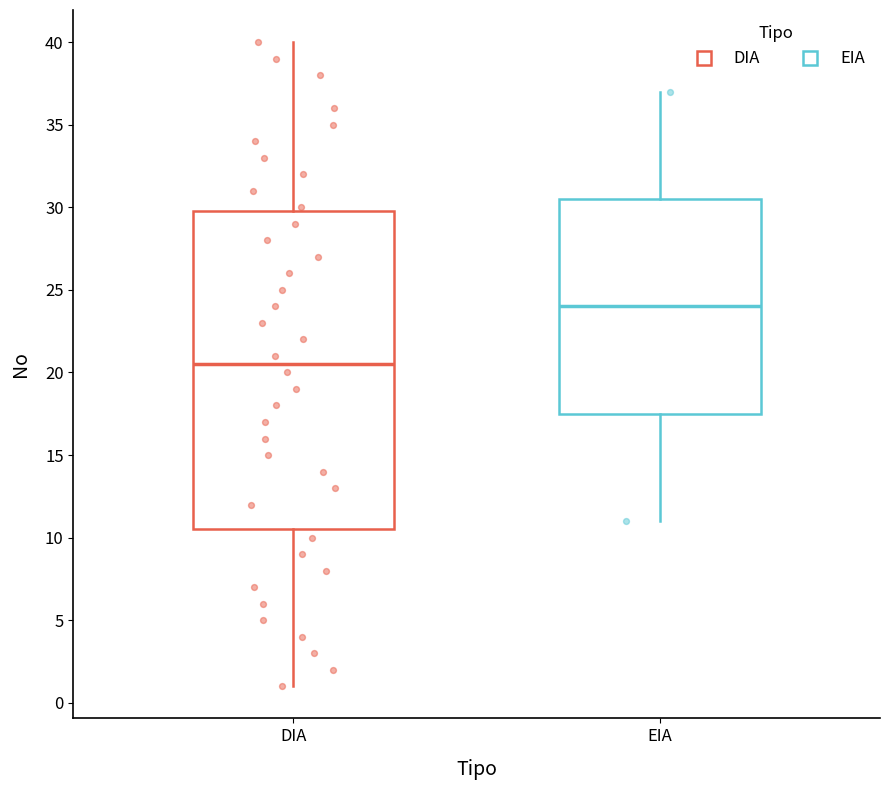

Reading left to right, read every box against the y-axis: the position of its median line, the range the box covers, and the ends of its whiskers. The values are not printed on the chart, so give them approximately, as read against the axis.

DIA: median 20.5, box 10.5 to 30.0, whiskers 1.0 to 40.0
EIA: median 24.0, box 17.5 to 30.5, whiskers 11.0 to 37.0